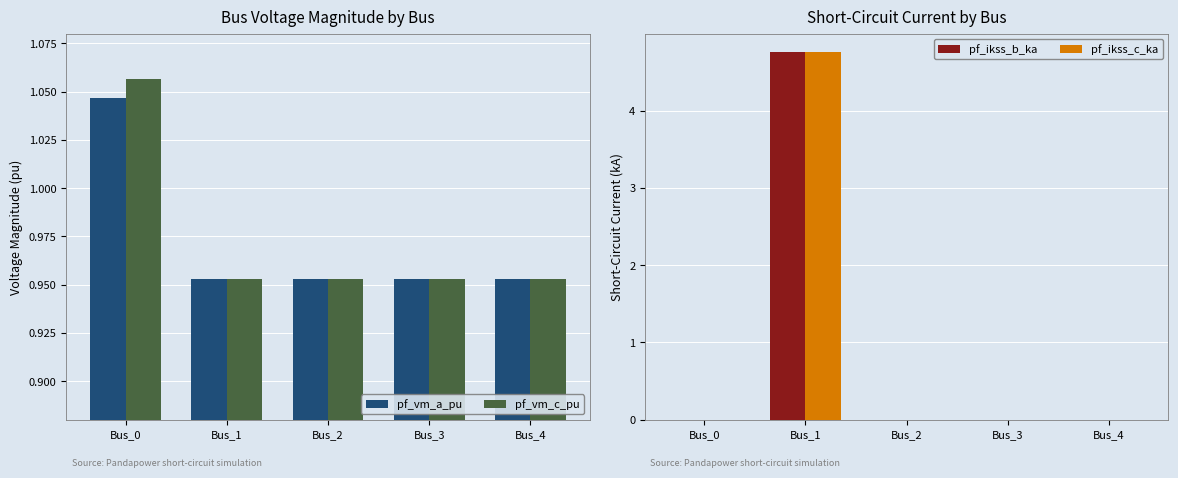

What is the difference between the maximum and minimum values in the pf_ikss_c_ka series?

4.8